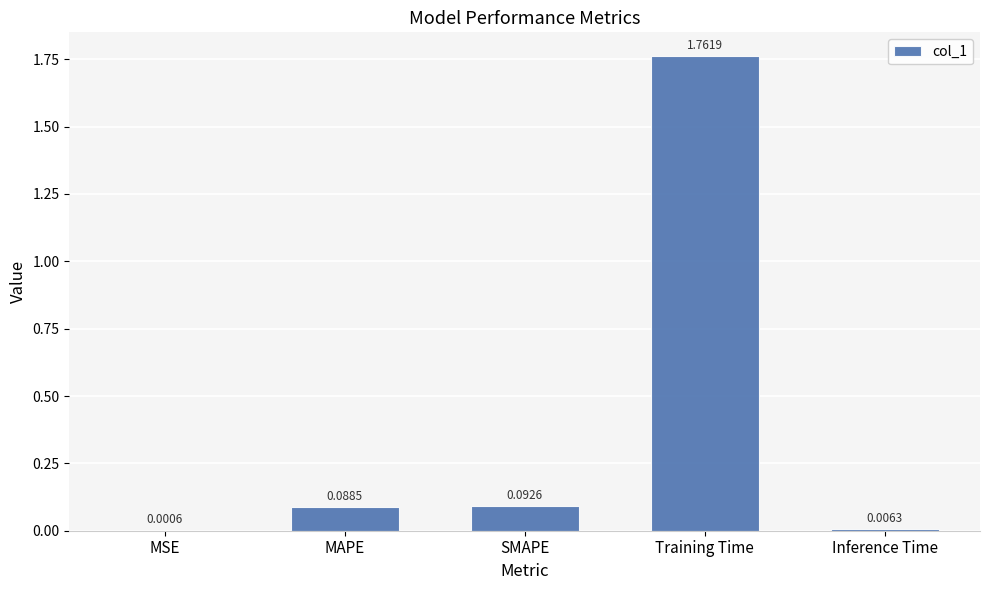

Which has a higher value, MSE or Training Time?

Training Time